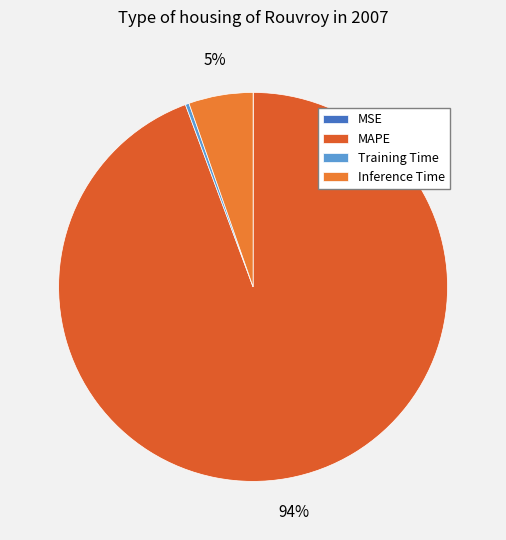

How many slices are in this pie chart?

4